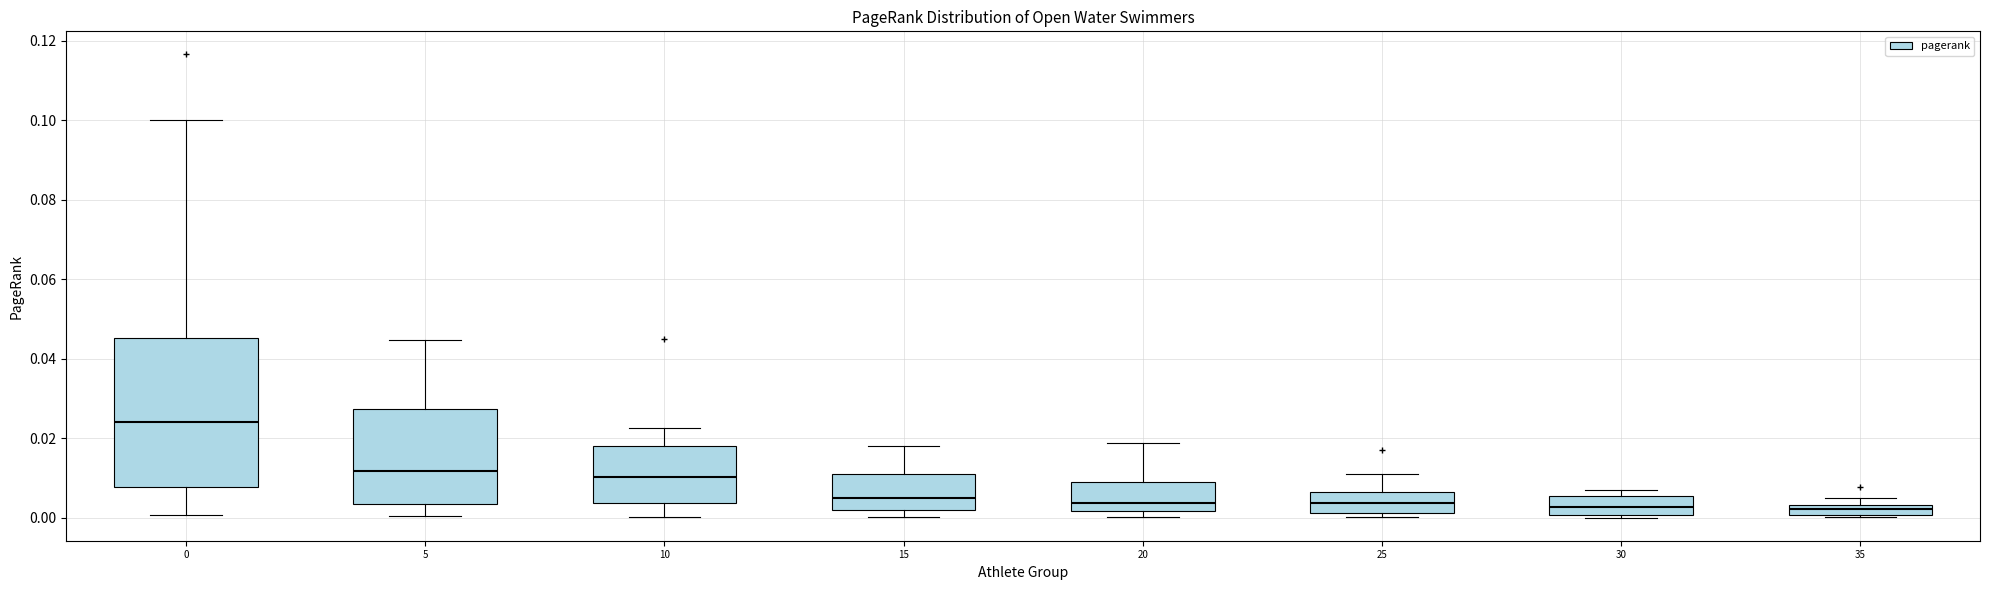

Which box is the tallest, from its lower edge to its upper edge?

0